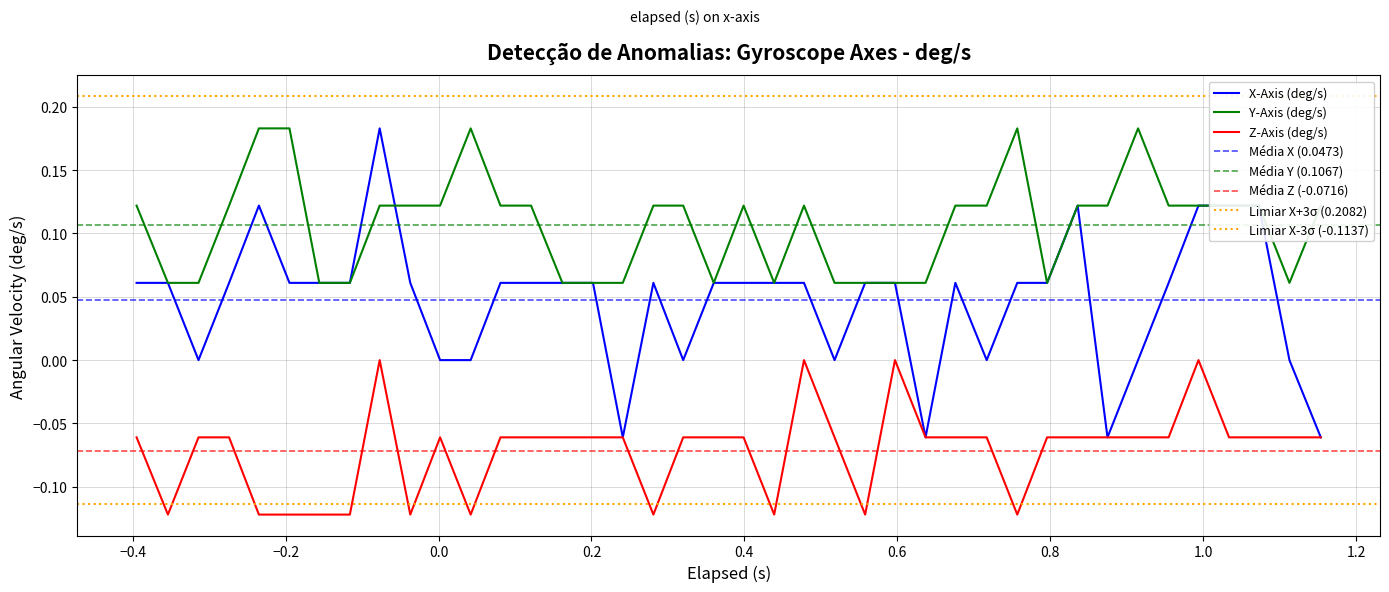

Which series reaches the maximum Y coordinate?

x_axis